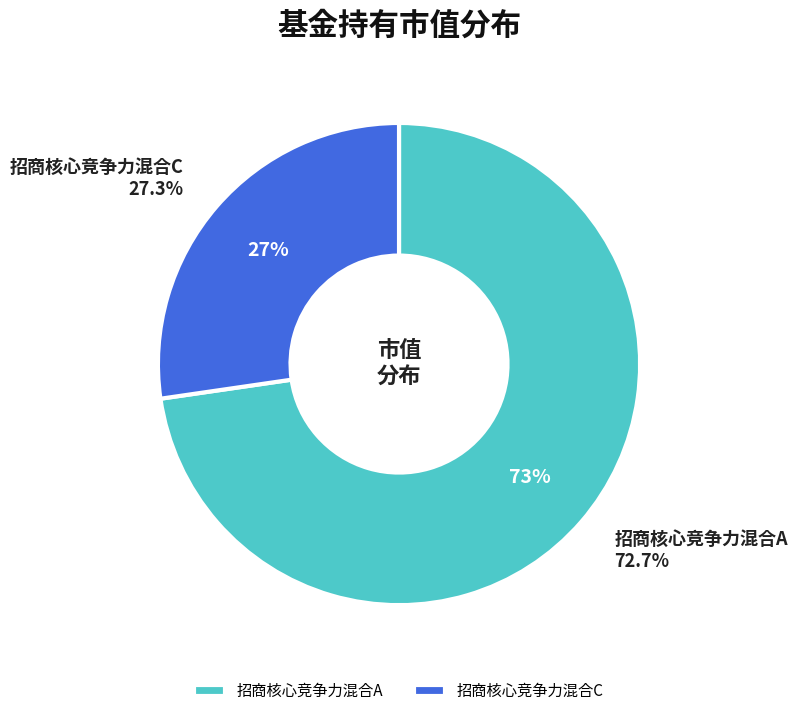

Is it true that 招商核心竞争力混合C is 13% of the pie?

False